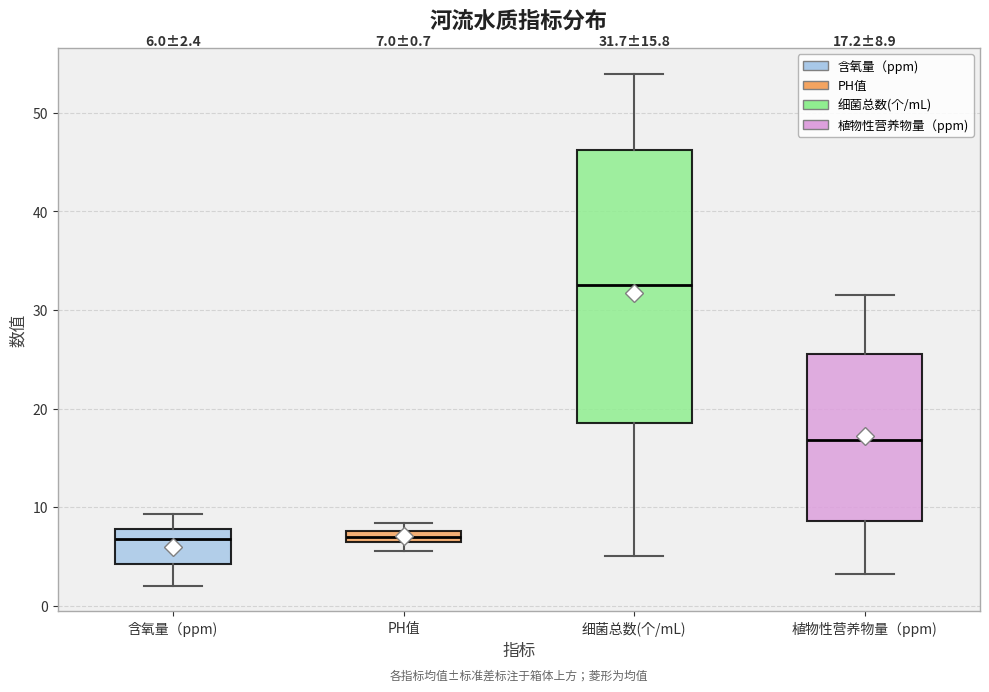

Which box's median line is the highest?

细菌总数(个/mL)